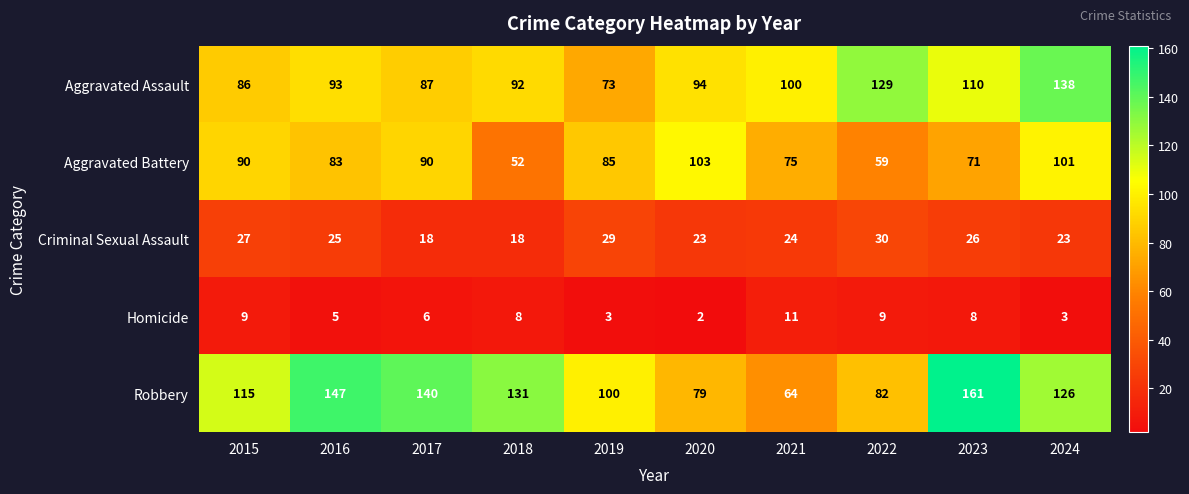

Rank the series by their maximum value, from highest to lowest.

Robbery, Aggravated Assault, Aggravated Battery, Criminal Sexual Assault, Homicide